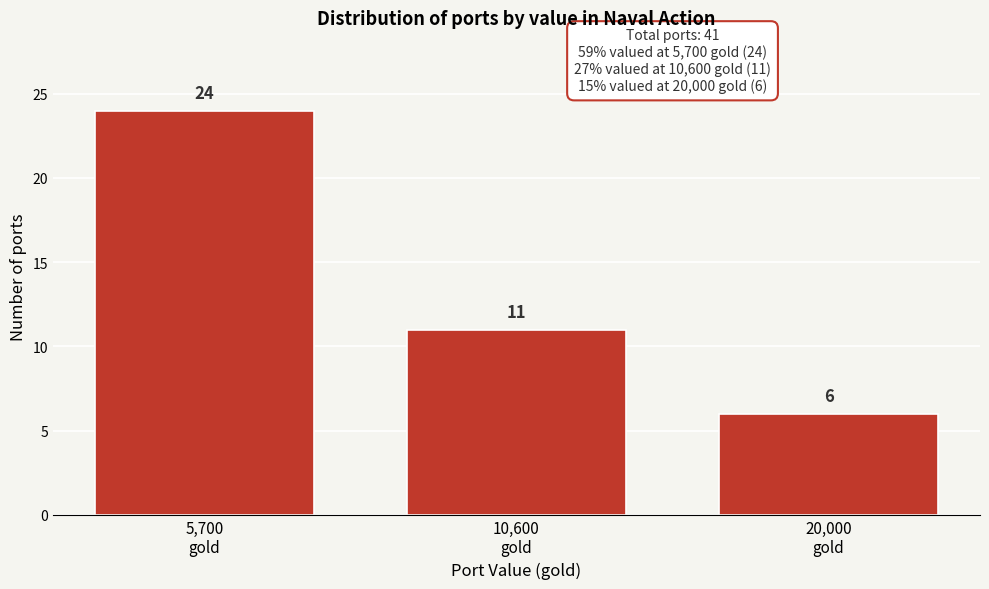

Reading right to left, list all the values displayed in this chart.

6	11	24